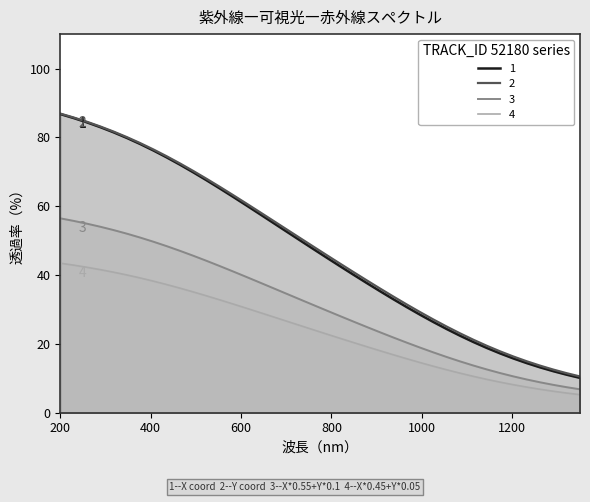

Reading left to right, transcribe all the data shown in this chart.

X: 86.9	85.8	84.5	83.2	81.7	80.1	78.3	76.5	74.5	72.4	70.2	67.9	65.6	63.1	60.7	58.2	55.7	53.2	50.7	48.2	45.8	43.3	40.9	38.4	36.1	33.7	31.4	29.2	27.1	25.0	23.1	21.2	19.5	17.8	16.3	14.9	13.7	12.5	11.5	10.5
Y: 56.5	55.7	54.9	54.0	53.1	52.0	50.9	49.7	48.4	47.0	45.6	44.1	42.6	41.0	39.4	37.8	36.2	34.5	32.9	31.3	29.7	28.1	26.5	24.9	23.4	21.8	20.4	18.9	17.5	16.2	14.9	13.7	12.6	11.5	10.6	9.7	8.8	8.1	7.4	6.8
TIMESTAMP: 43.4	42.9	42.3	41.6	40.8	40.0	39.1	38.2	37.2	36.2	35.1	33.9	32.8	31.5	30.3	29.1	27.8	26.6	25.3	24.1	22.8	21.6	20.4	19.2	18.0	16.8	15.7	14.6	13.5	12.5	11.5	10.6	9.7	8.9	8.1	7.4	6.8	6.2	5.7	5.2